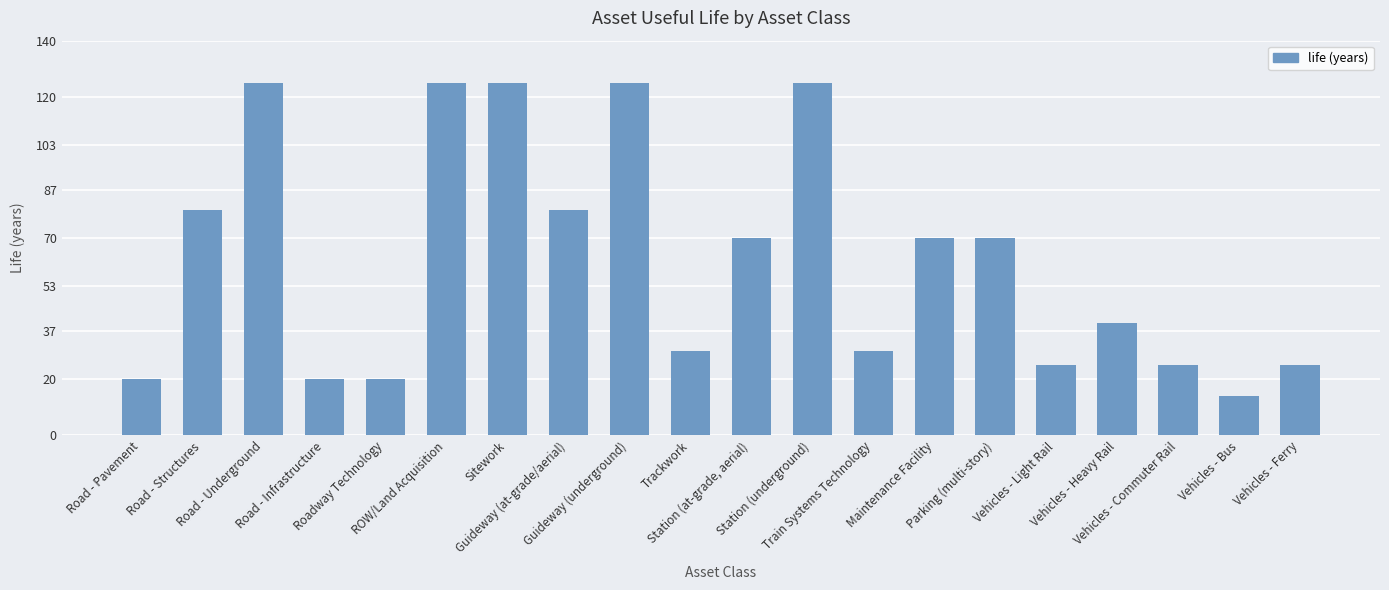

Reading right to left, transcribe all the data shown in this chart.

25	14	25	40	25	70	70	30	125	70	30	125	80	125	125	20	20	125	80	20